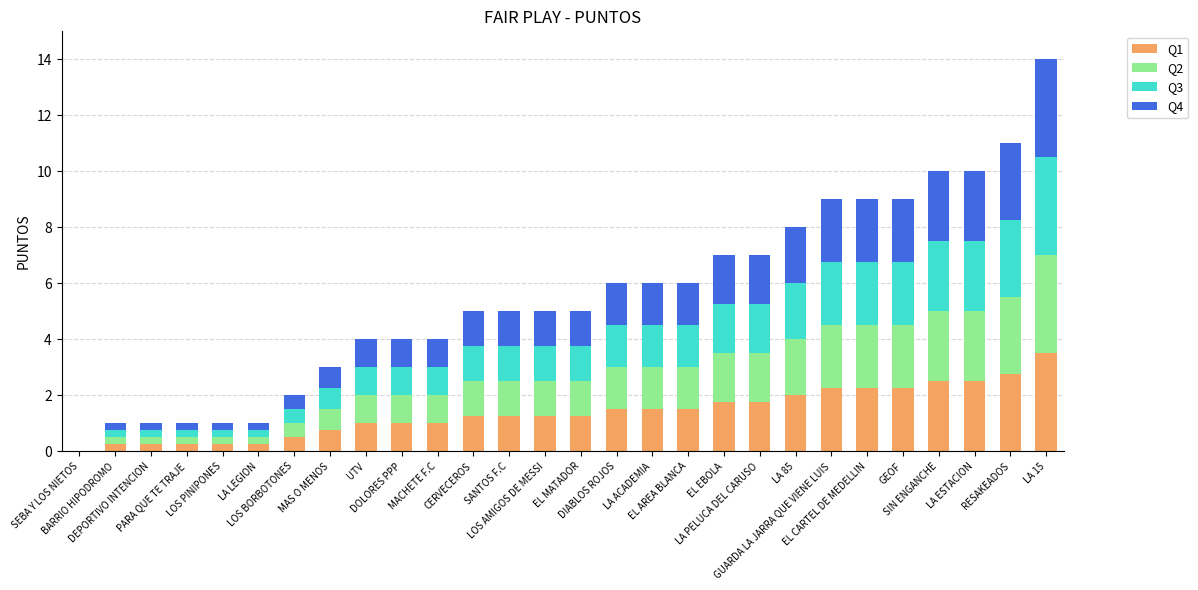

What is the maximum value for Q1?

3.5